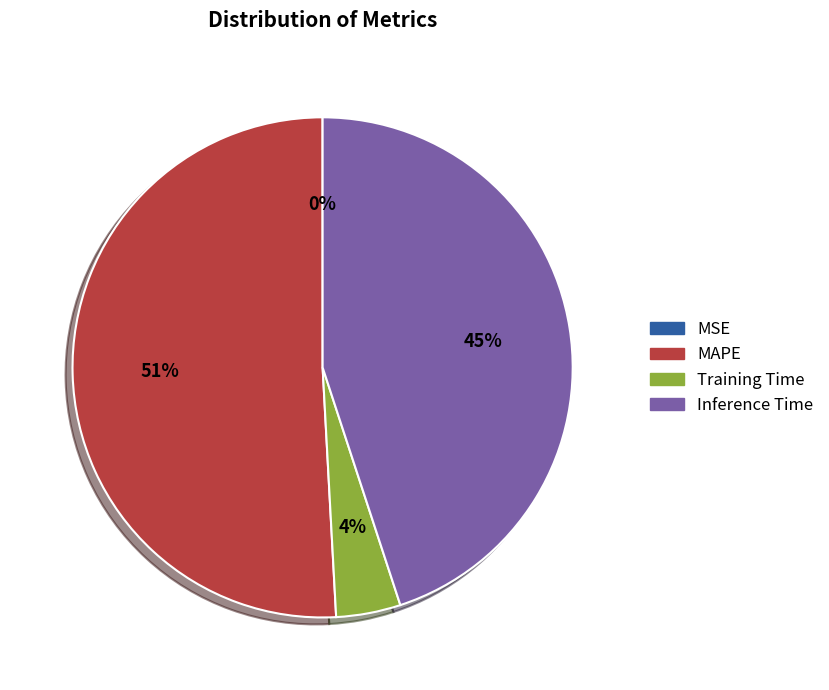

To the nearest percent, what is the difference between the largest and smallest slice percentages?

51%